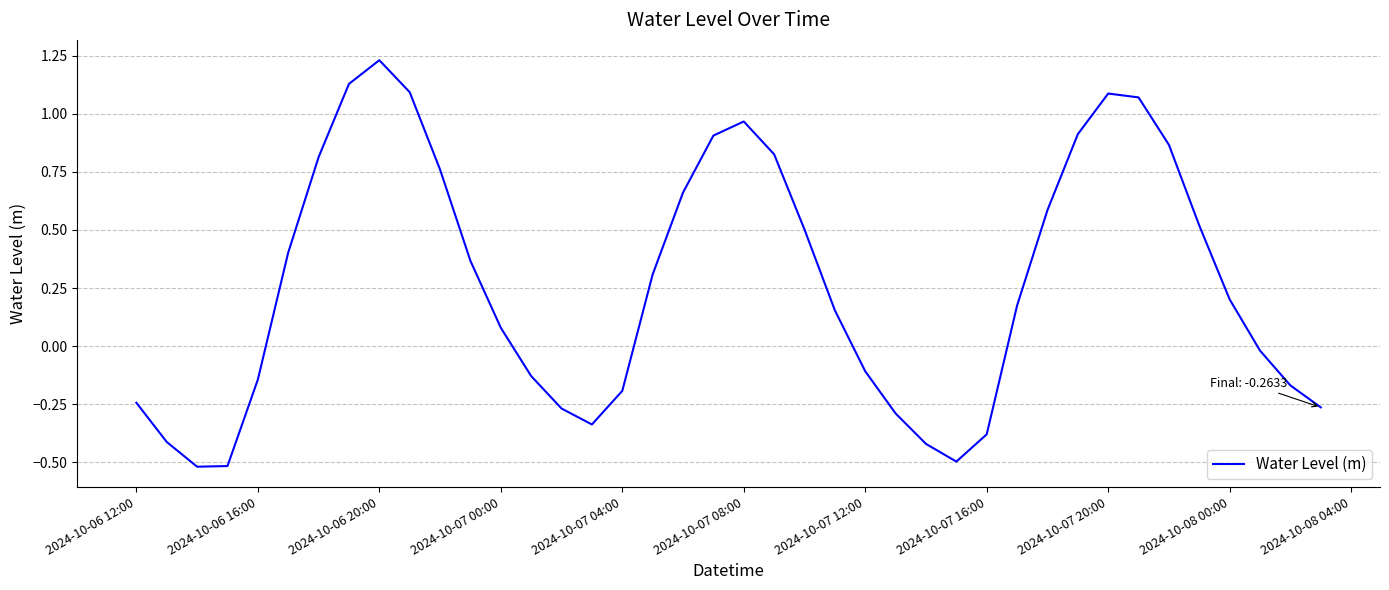

What is the difference between the maximum and minimum values?

1.7